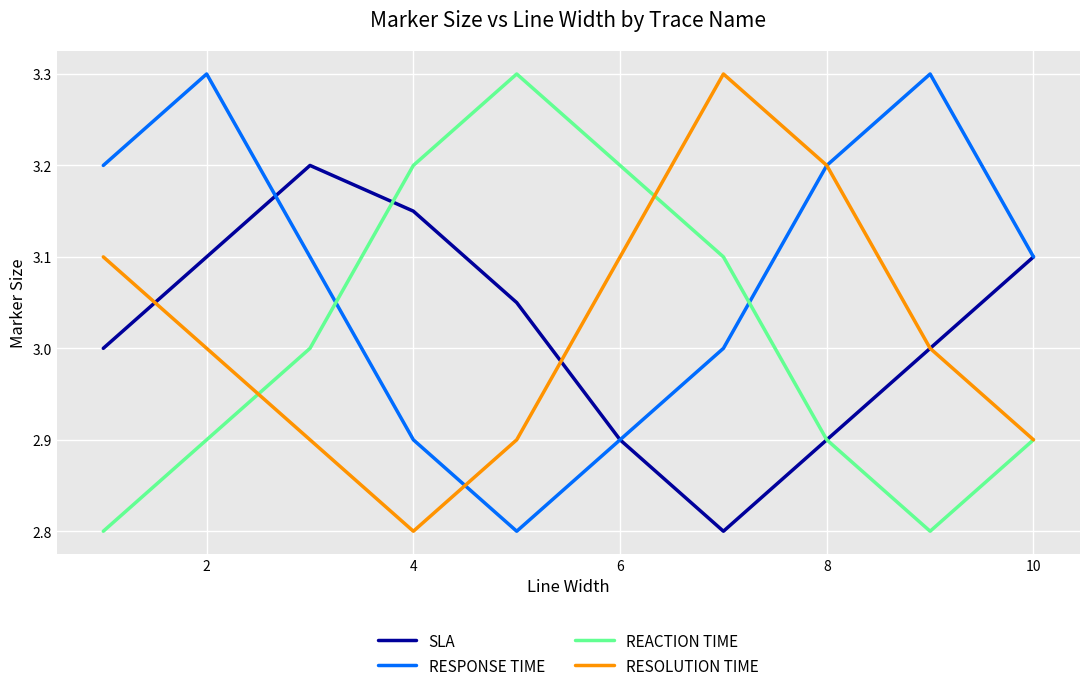

In RESOLUTION TIME, how many points are lower than both neighbors (excluding endpoints)?

1